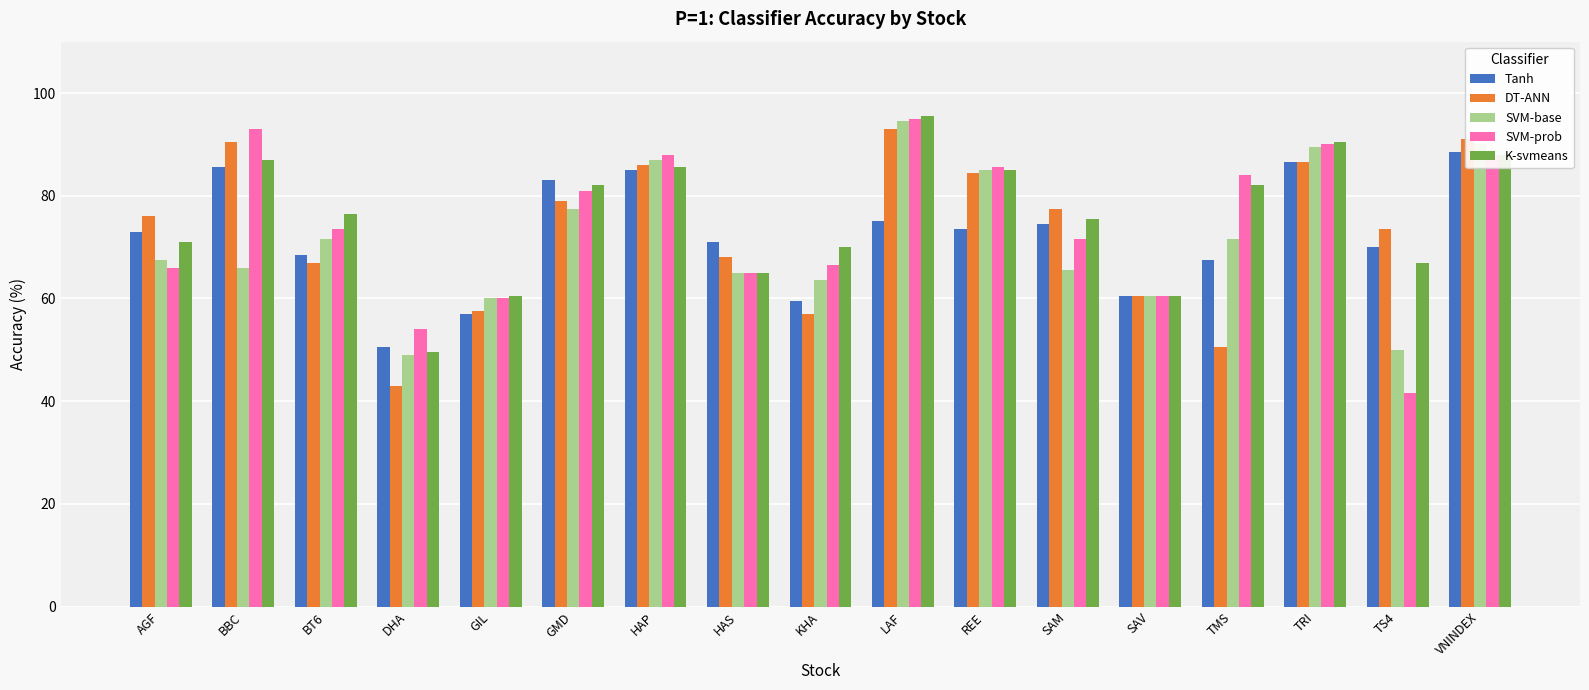

What are all the series names shown in the legend?

Tanh, DT-ANN, SVM-base, SVM-prob, K-svmeans